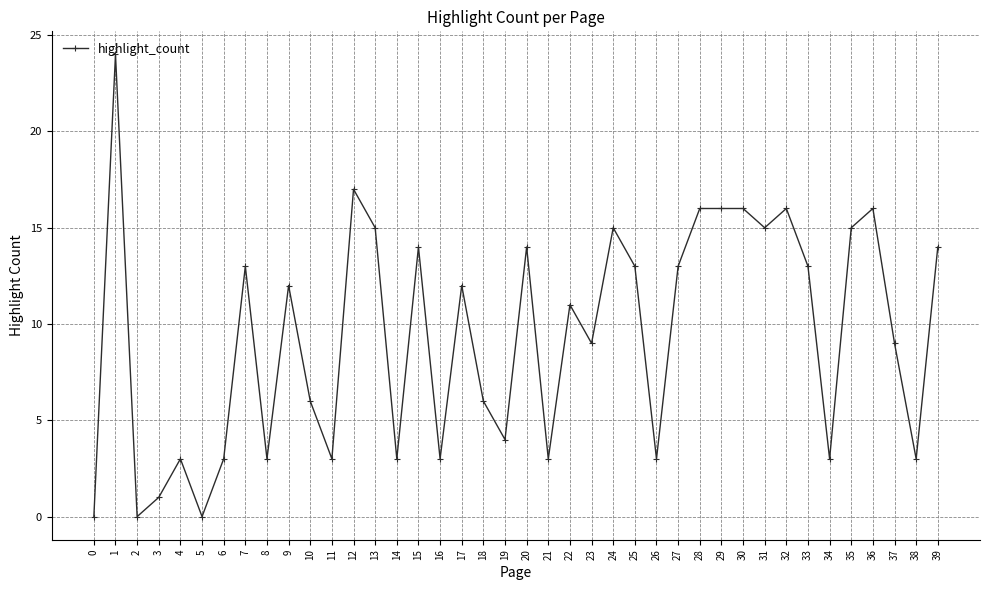

How many data points does each series have?

40